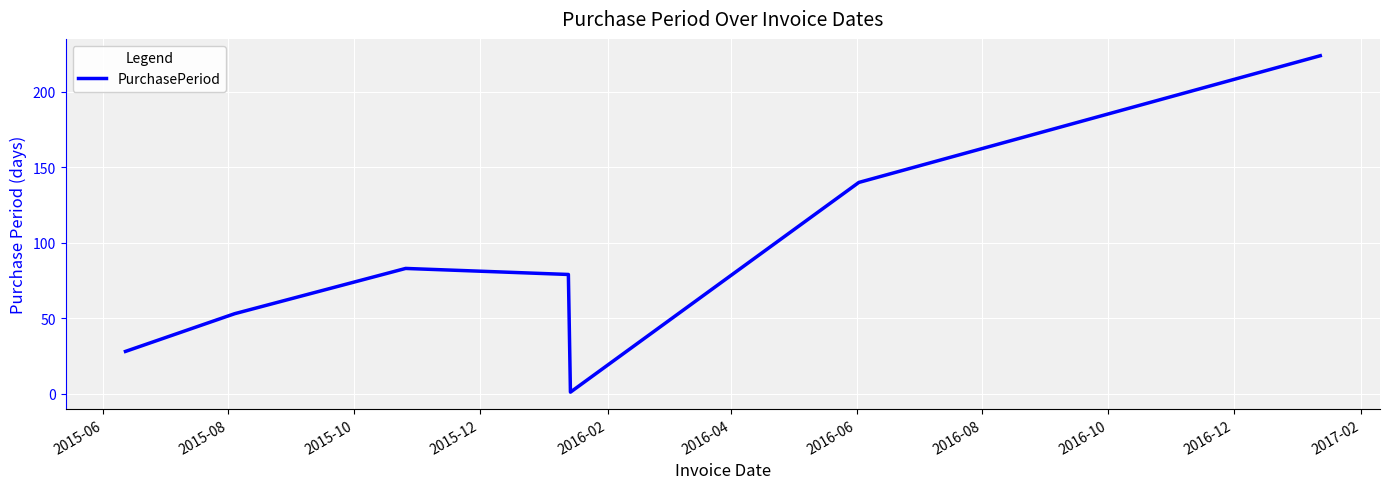

How many lines are shown in the chart?

1